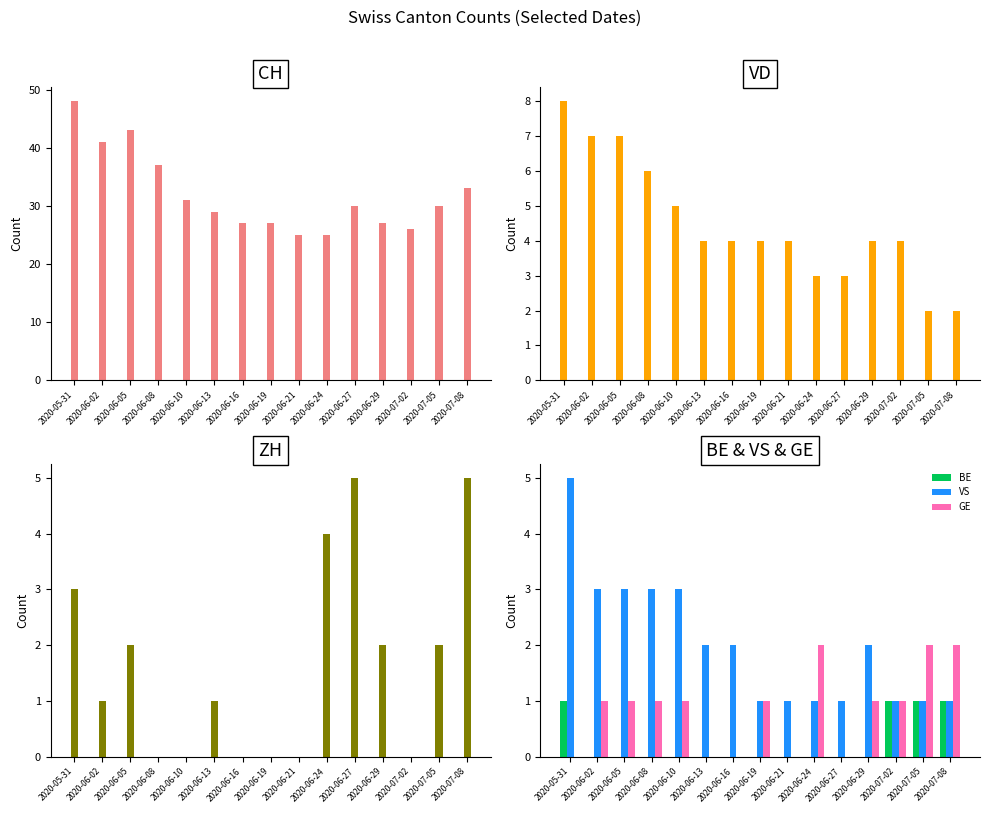

Is it true that BE equals 0 at 2020-06-24?

True